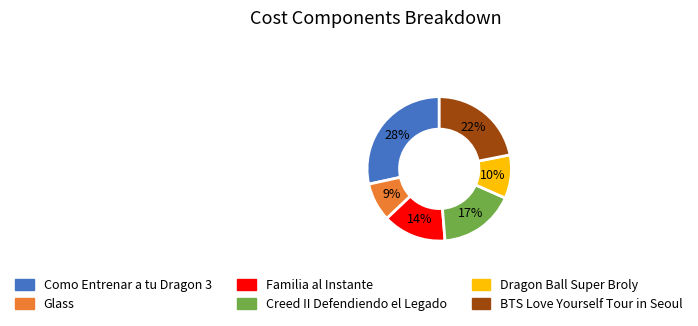

The Glass slice represents 9% of the pie. True or false?

True